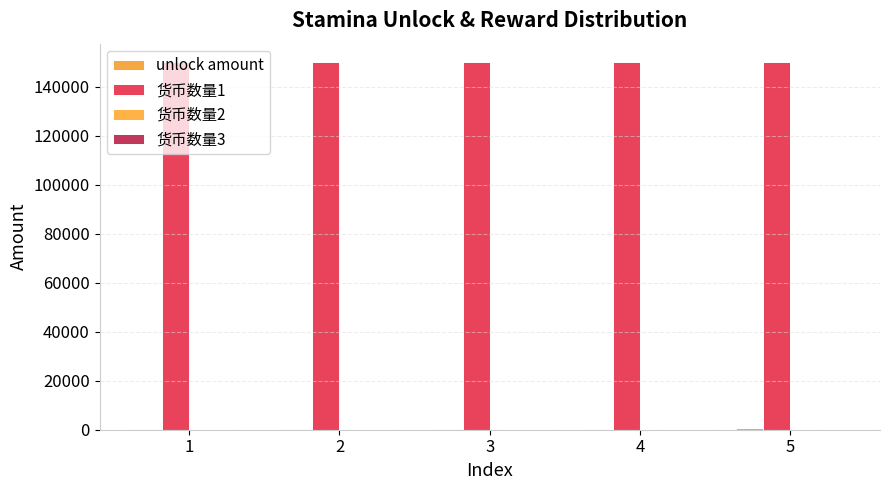

Which series has the largest range (max minus min)?

unlock amount